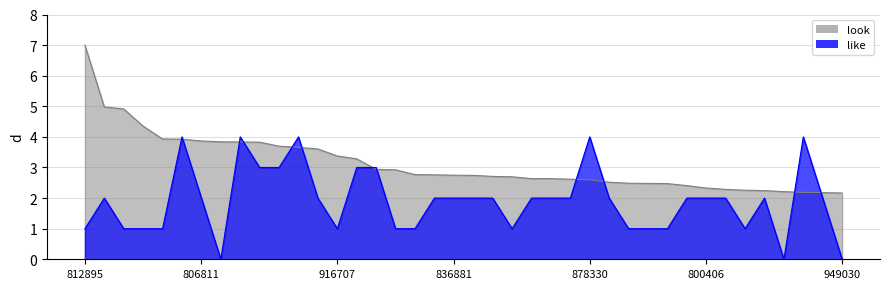

What is the label of the 5th point from the right?

807571